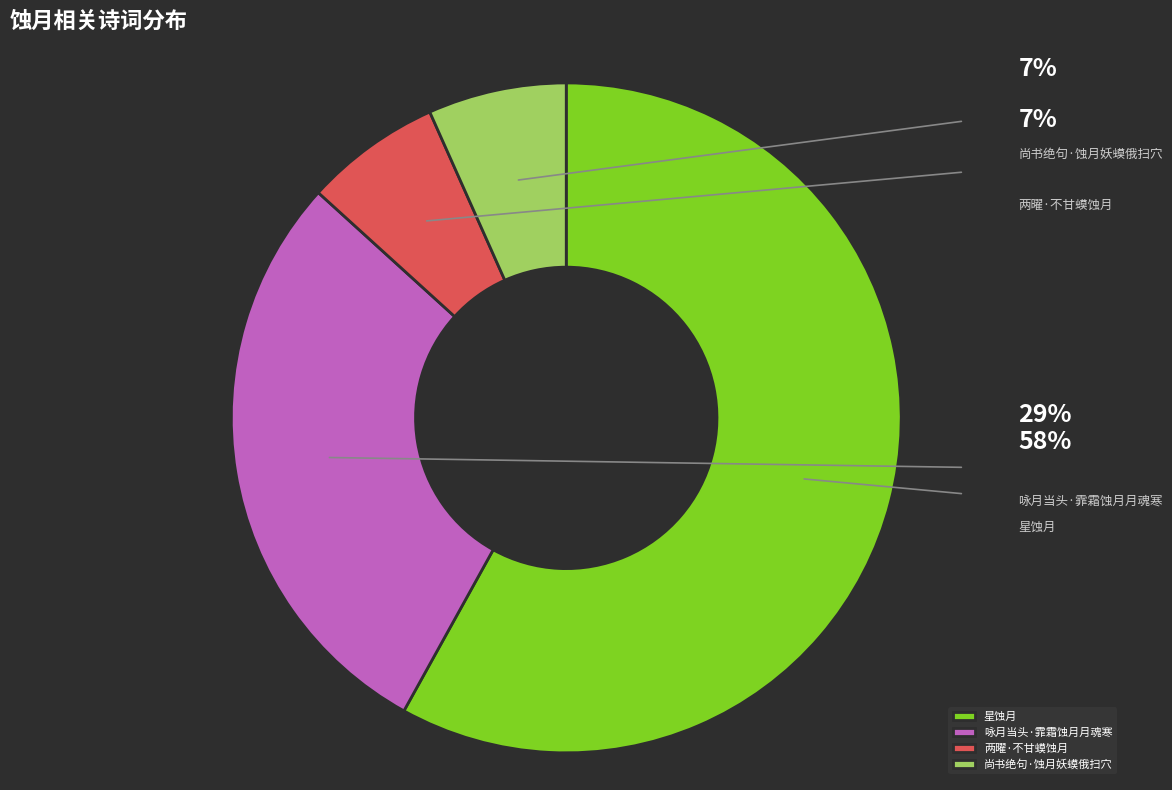

Combined, what portion of the pie is 两曜·不甘蟆蚀月 and 咏月当头·霏霜蚀月月魂寒?

35.3%